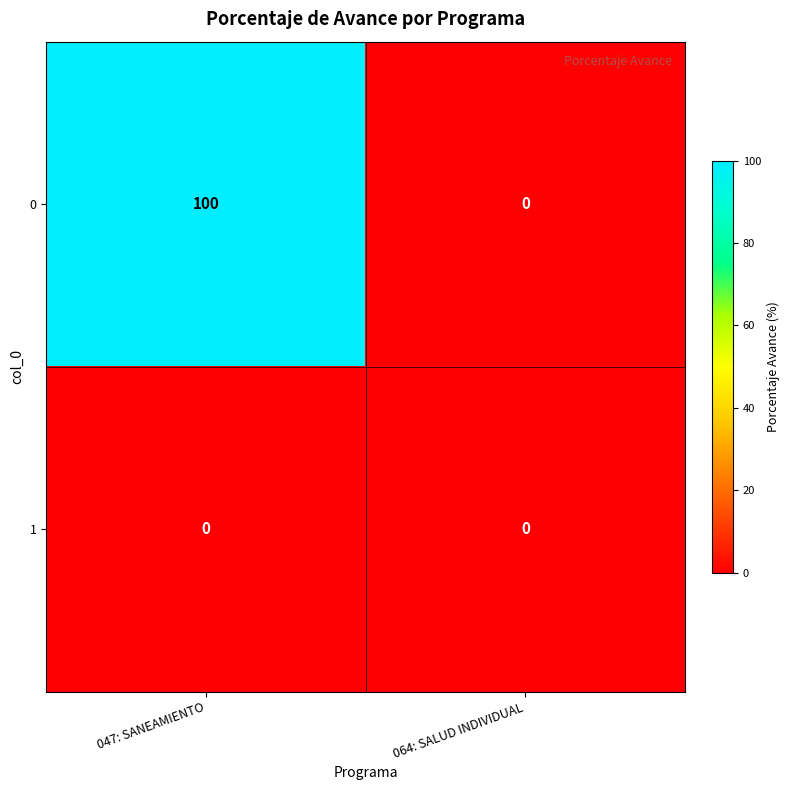

What is the sum of all 0 values?

100